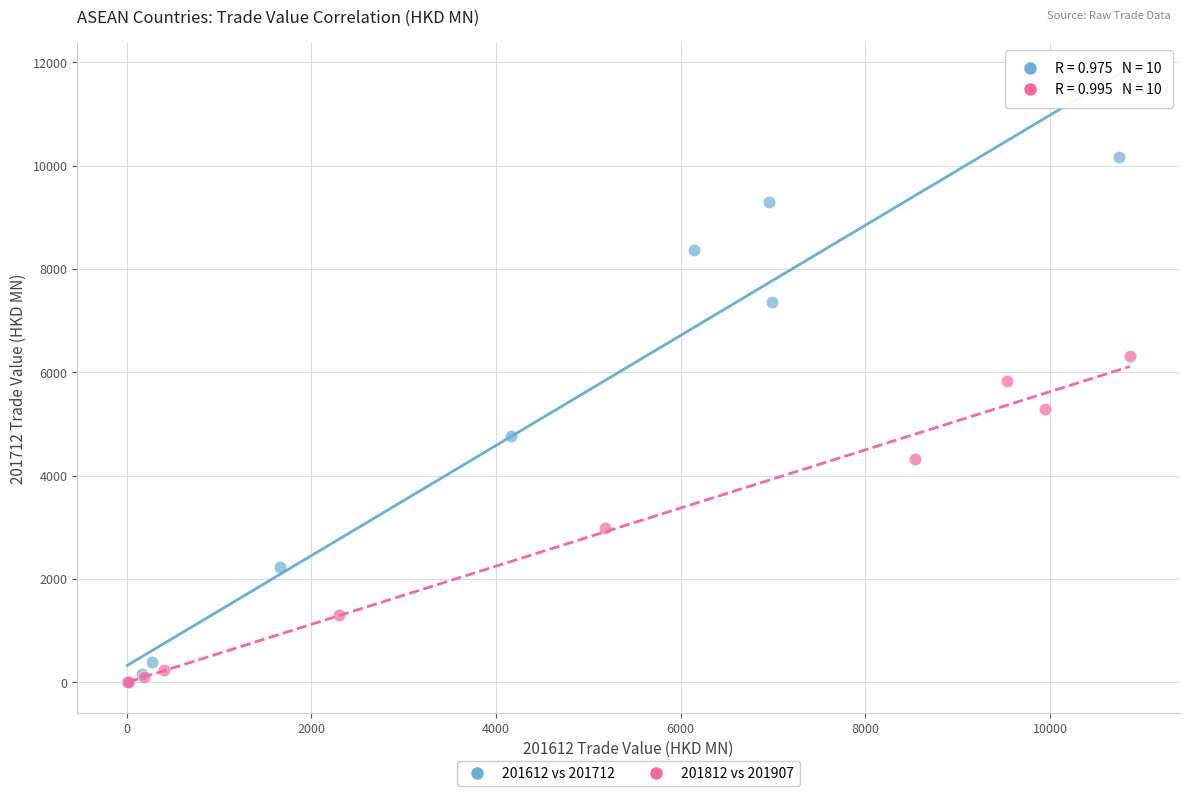

Which series has the widest spread of Y values?

201612 vs 201712